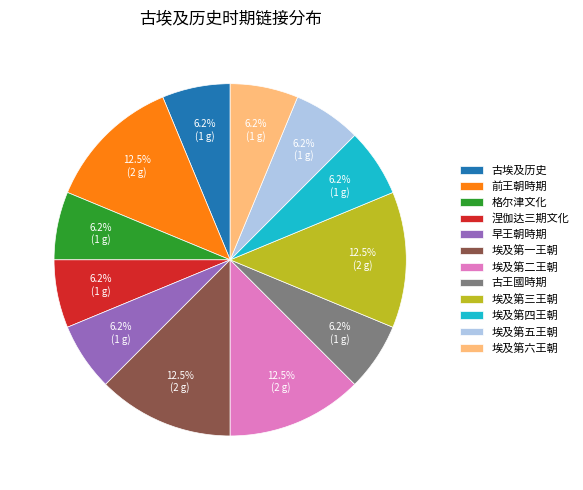

What percentage is the 古埃及历史 slice, to the nearest percent?

6%